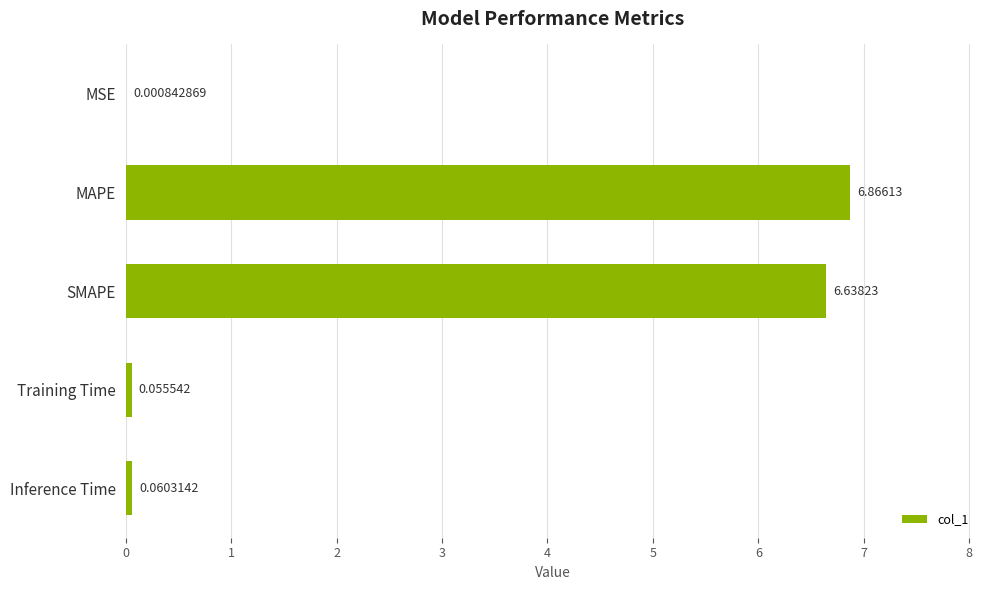

What is the average value?

2.7